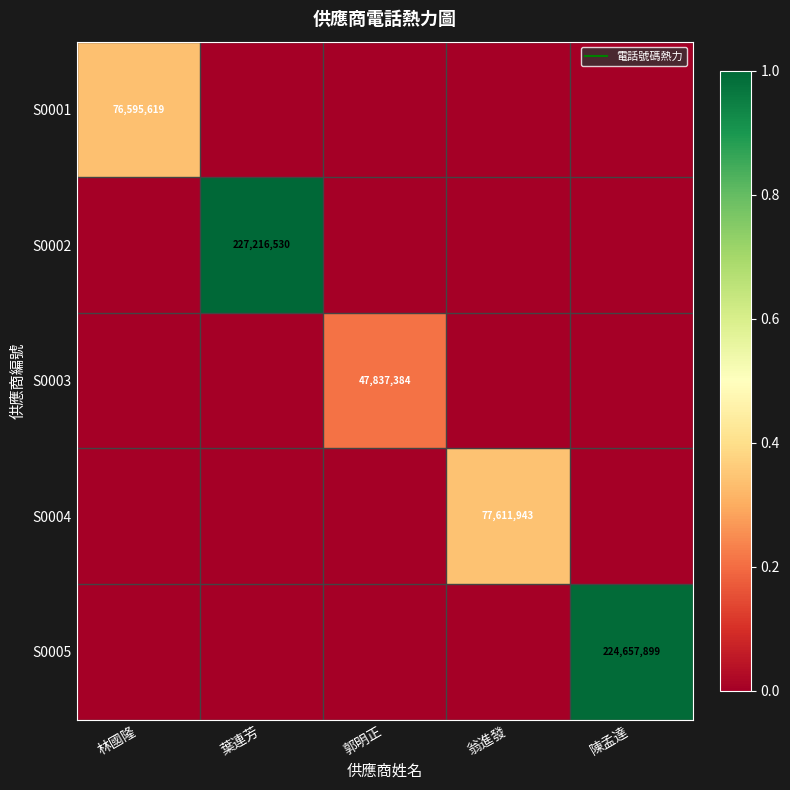

At 翁進發, list the series in order from largest to smallest.

S0004, S0001, S0002, S0003, S0005